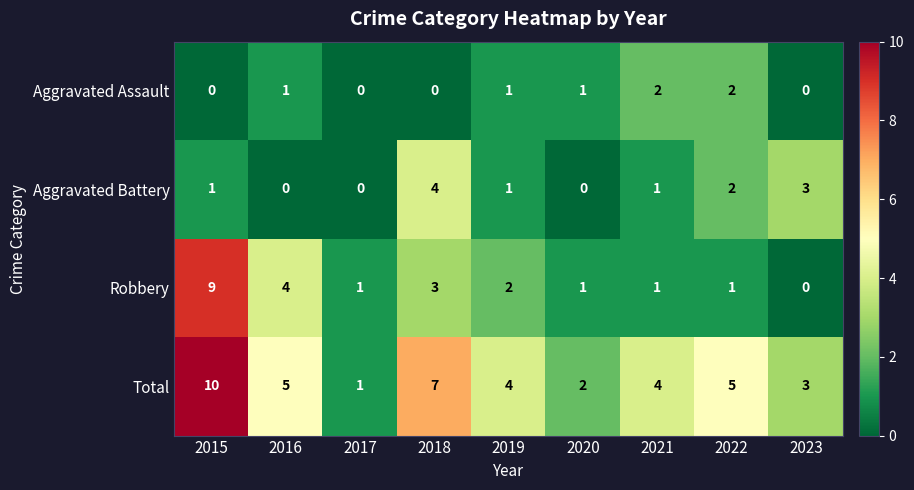

How many data points does each series have?

9